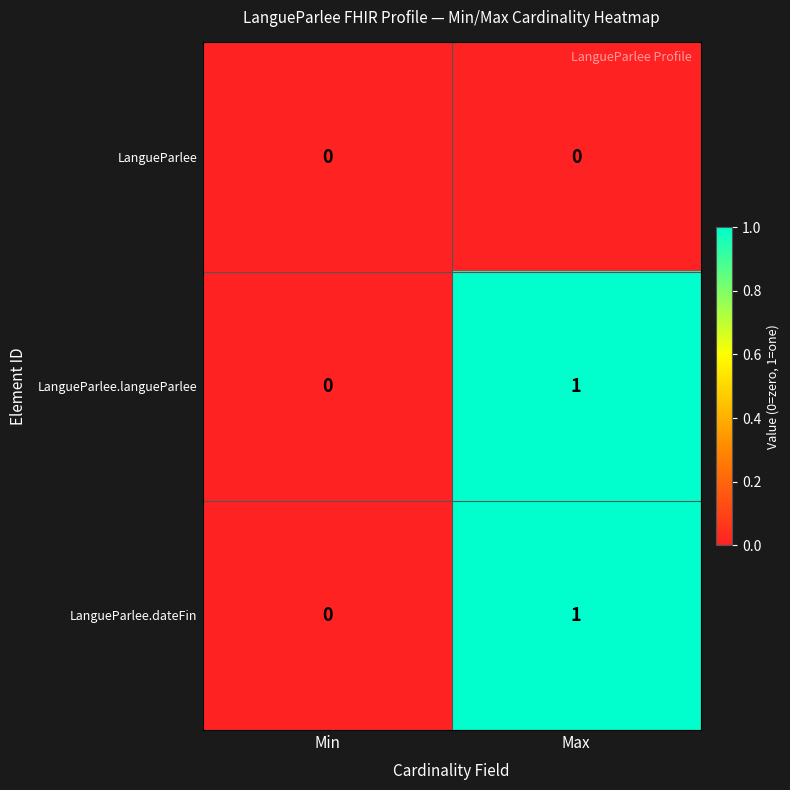

At which category is the sum across all series the highest?

Max